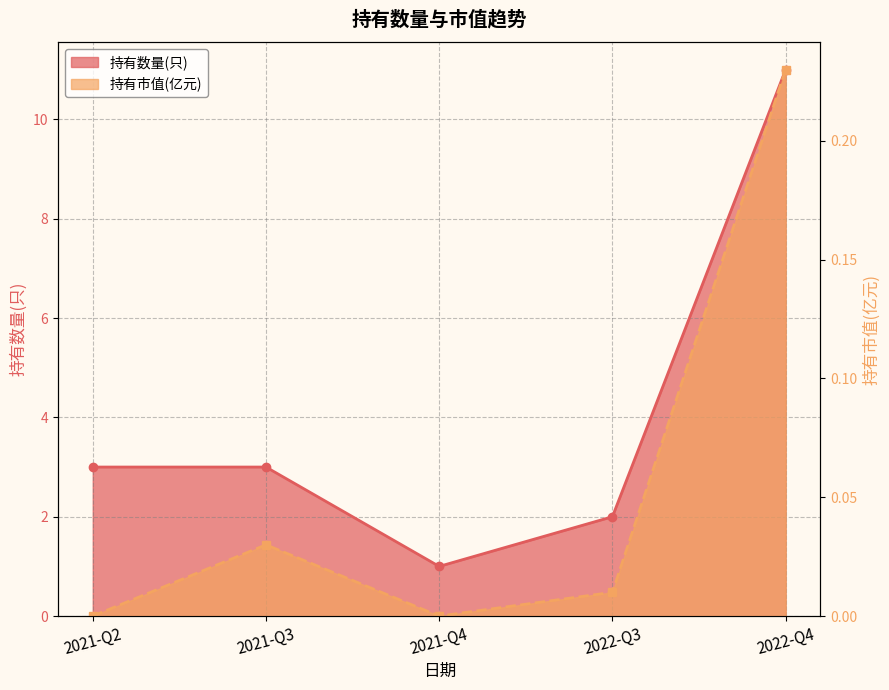

What is the sum of all 持有数量(只) values?

20.0